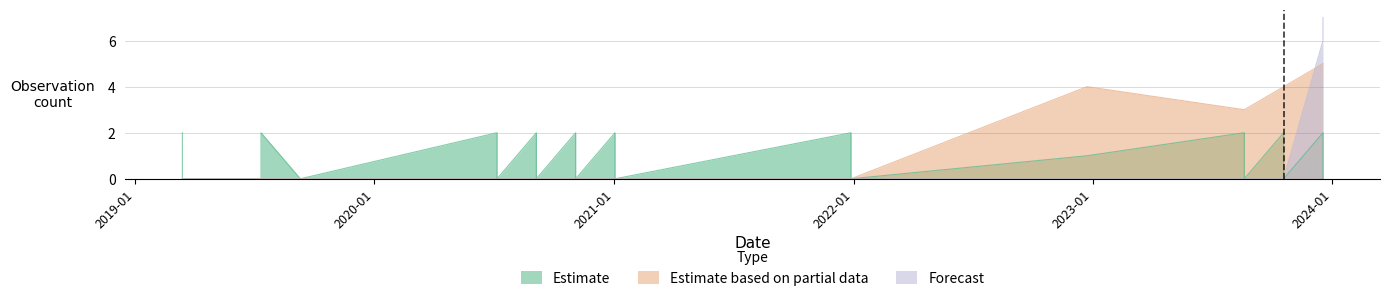

True or false: Estimate based on partial data and Estimate cross at least once.

False